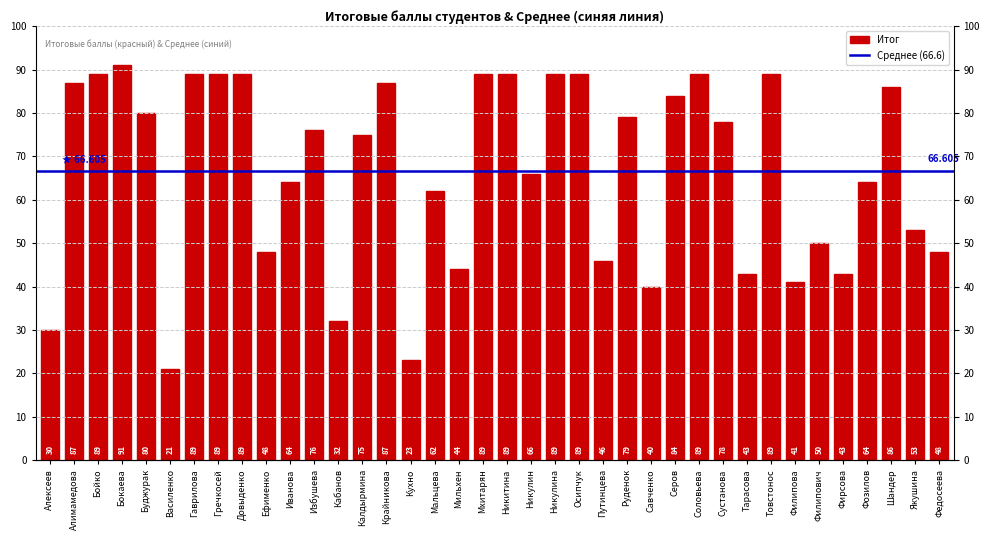

Where does the data first go above 76?

Алимамедова